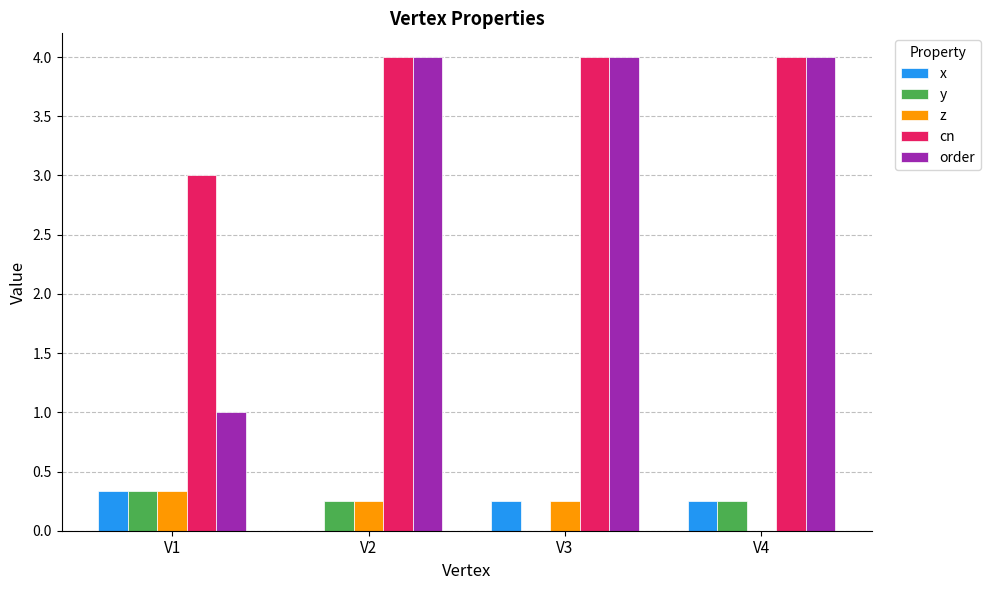

Which series has the largest total across all categories?

cn